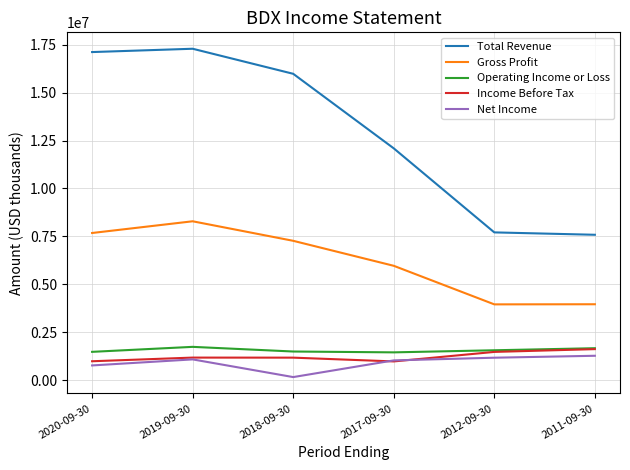

Between 2018-09-30 and 2011-09-30, which series saw the biggest shift?

Total Revenue